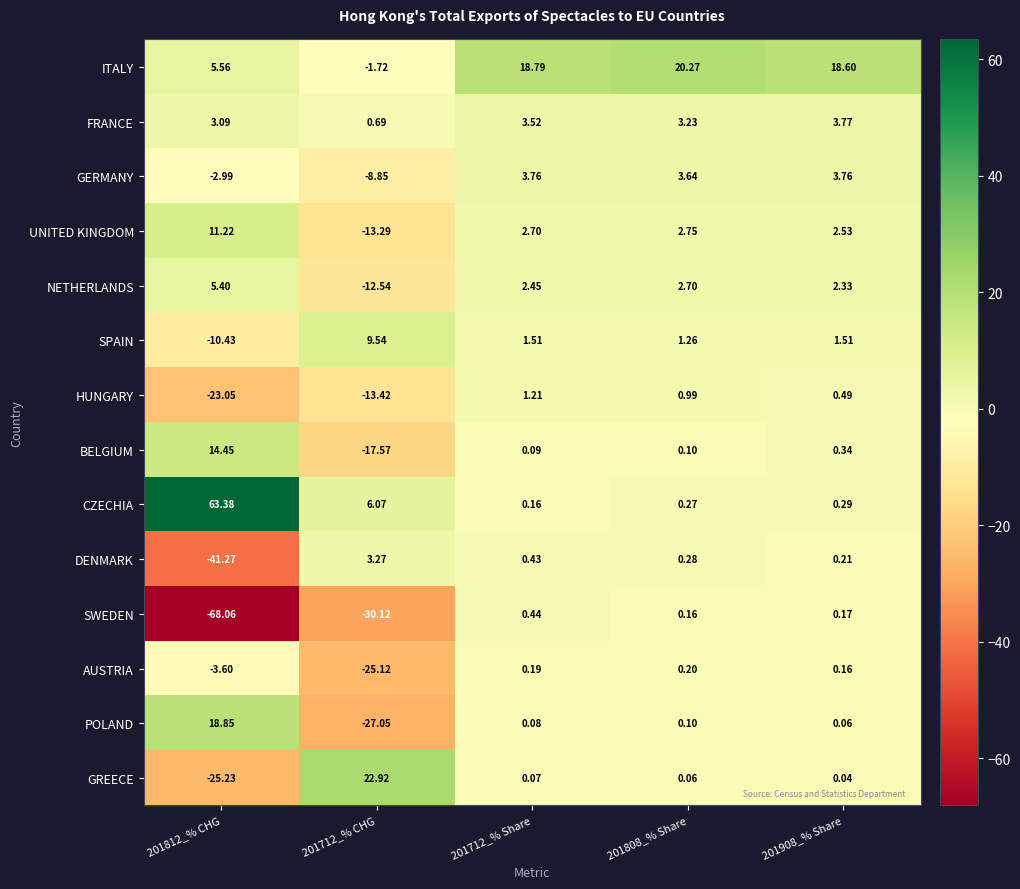

Between 201812_% CHG and 201808_% Share, which series saw the biggest shift?

SWEDEN